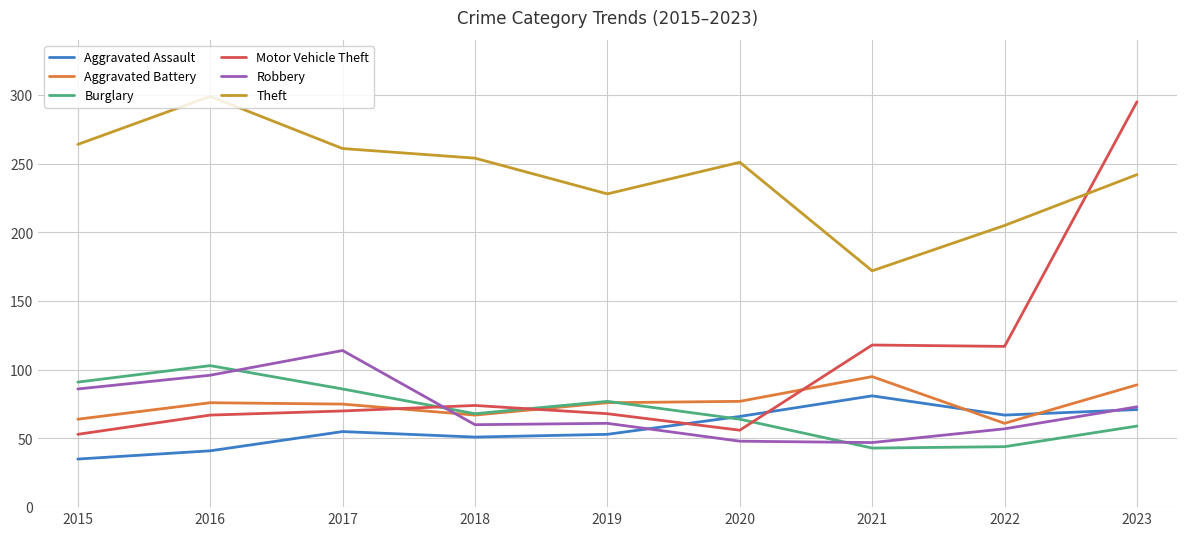

What are all the series names shown in the legend?

Aggravated Assault, Aggravated Battery, Burglary, Motor Vehicle Theft, Robbery, Theft